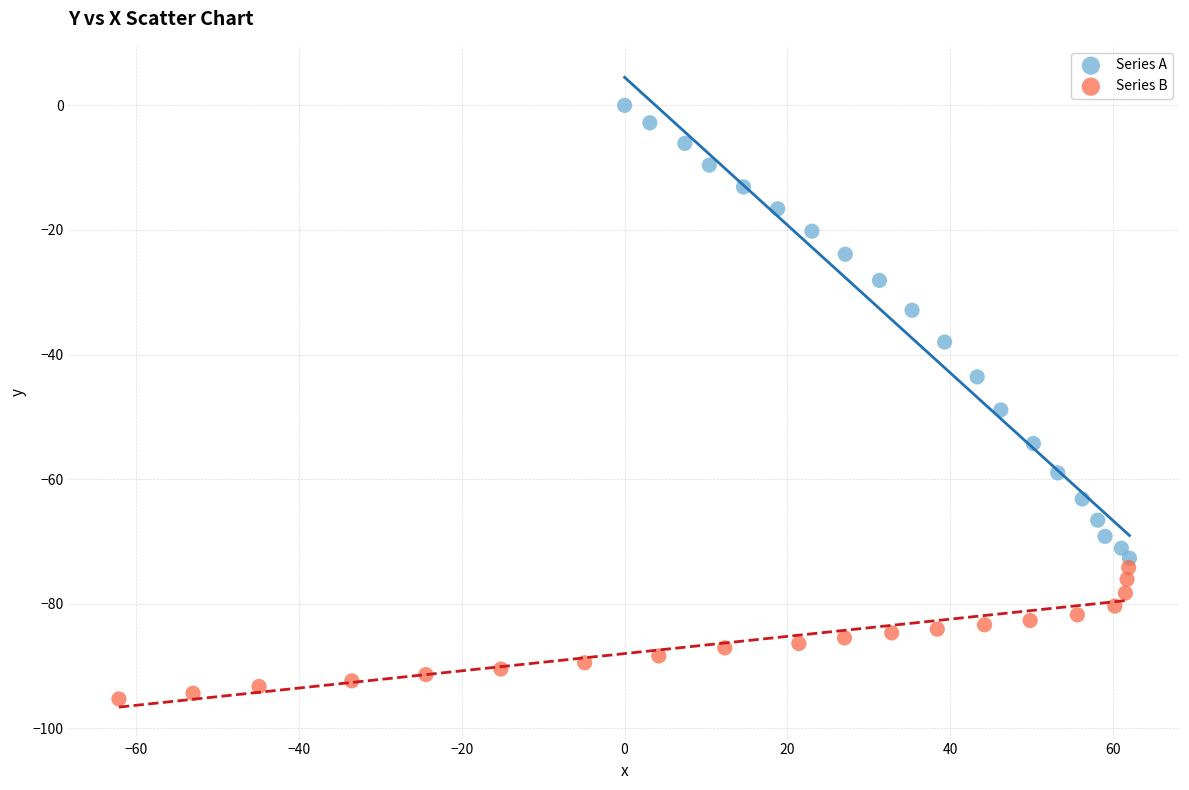

Which series contains the lowest Y value?

Series B